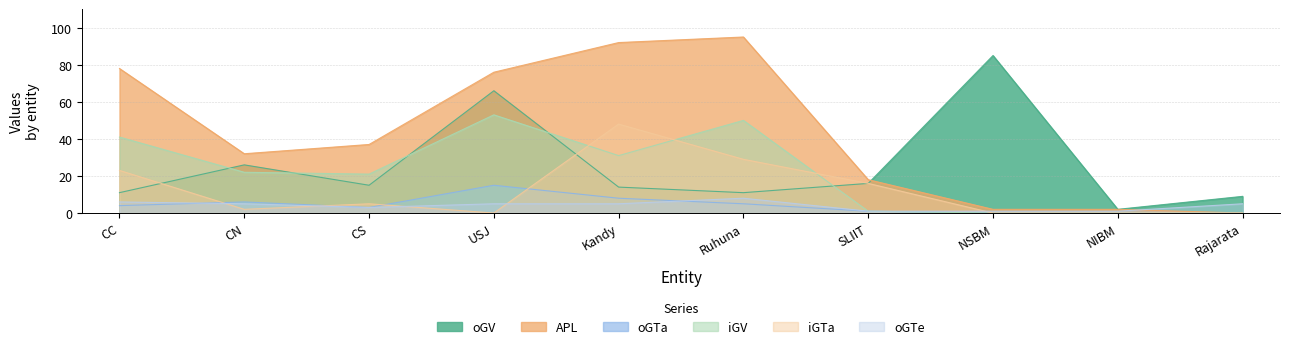

What is the sum of all oGTe values?

40